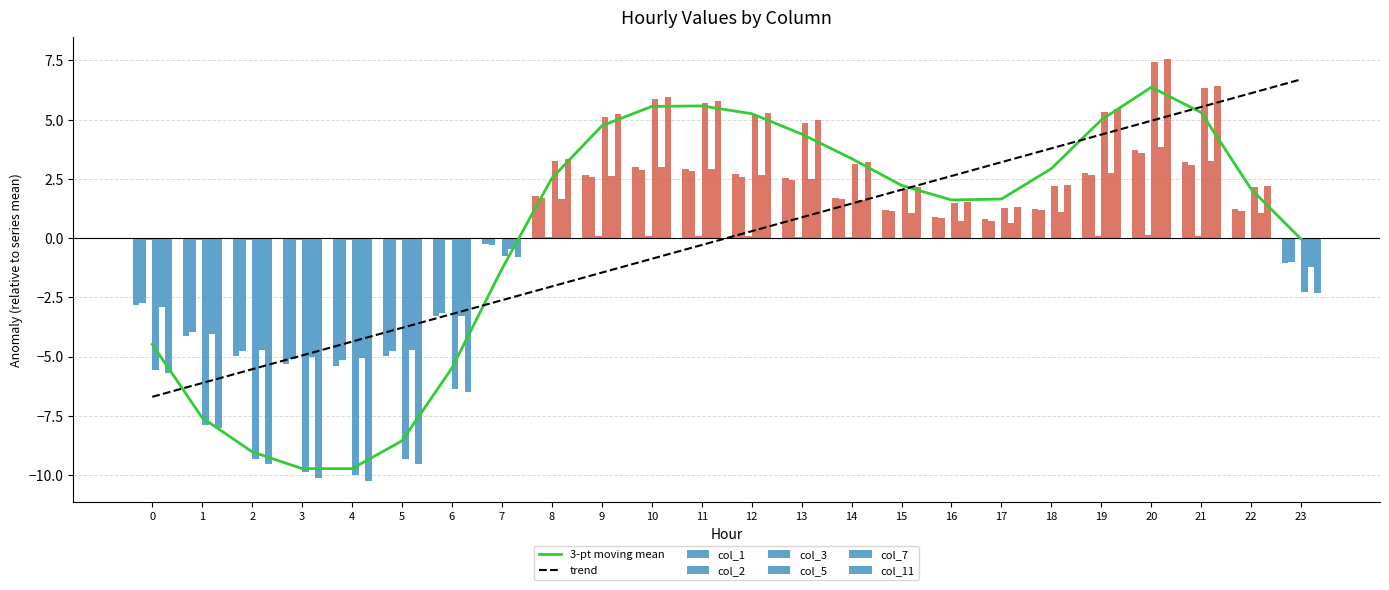

What is the greatest value displayed?

7.6